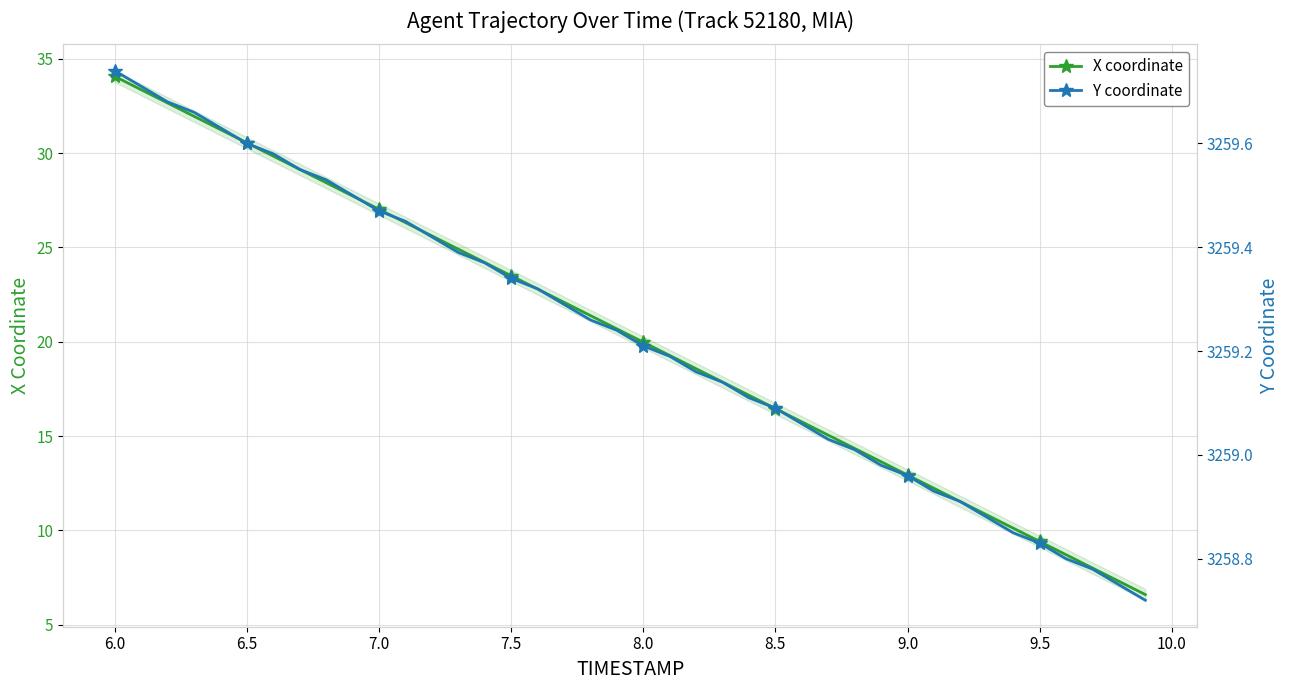

The X coordinate series shows 46.7 at 7.0. True or false?

False